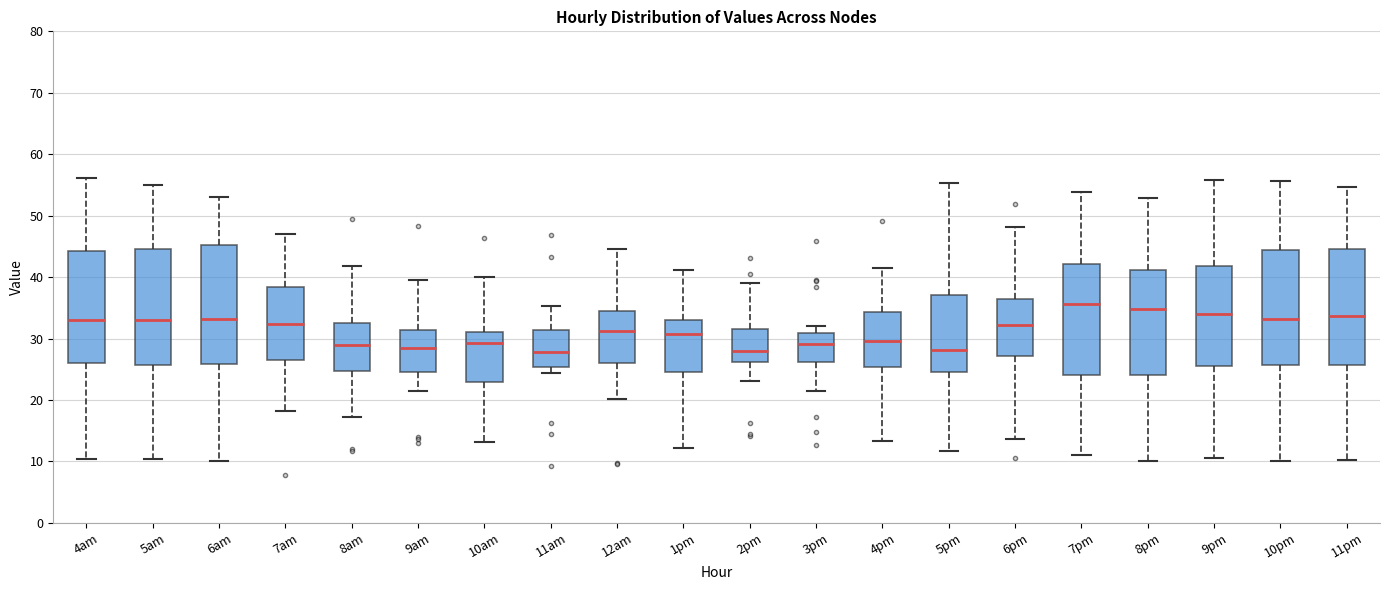

Reading left to right, transcribe this box plot: for each box, give where its median line is, the range the box spans, and where its two whiskers end, as read against the y-axis. The values are not printed on the chart, so give them approximately, as read against the axis.

4am: median 33, box 26 to 44, whiskers 10 to 56
5am: median 33, box 26 to 45, whiskers 10 to 55
6am: median 33, box 26 to 45, whiskers 10 to 53
7am: median 32, box 26 to 38, whiskers 18 to 47
8am: median 29, box 25 to 33, whiskers 17 to 42
9am: median 28, box 25 to 31, whiskers 21 to 39
10am: median 29, box 23 to 31, whiskers 13 to 40
11am: median 28, box 25 to 31, whiskers 24 to 35
12am: median 31, box 26 to 35, whiskers 20 to 44
1pm: median 31, box 25 to 33, whiskers 12 to 41
2pm: median 28, box 26 to 32, whiskers 23 to 39
3pm: median 29, box 26 to 31, whiskers 22 to 32
4pm: median 30, box 25 to 34, whiskers 13 to 42
5pm: median 28, box 25 to 37, whiskers 12 to 55
6pm: median 32, box 27 to 36, whiskers 14 to 48
7pm: median 36, box 24 to 42, whiskers 11 to 54
8pm: median 35, box 24 to 41, whiskers 10 to 53
9pm: median 34, box 26 to 42, whiskers 10 to 56
10pm: median 33, box 26 to 44, whiskers 10 to 56
11pm: median 34, box 26 to 45, whiskers 10 to 55